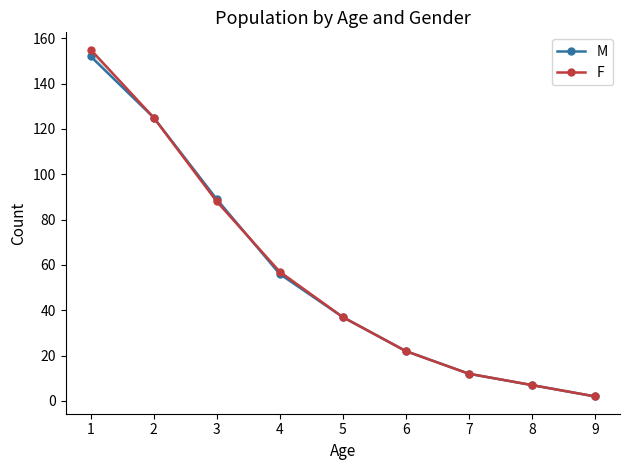

List the labels in order of F value, smallest first.

9, 8, 7, 6, 5, 4, 3, 2, 1